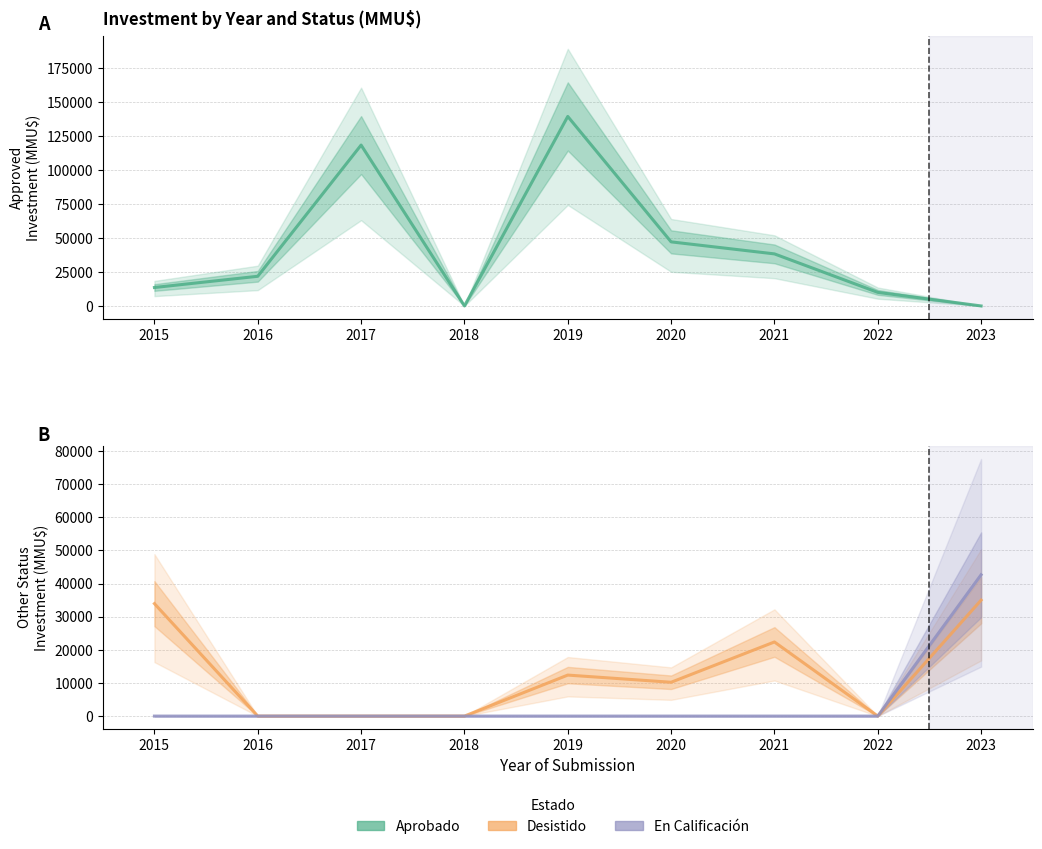

How many lines are shown in the chart?

3